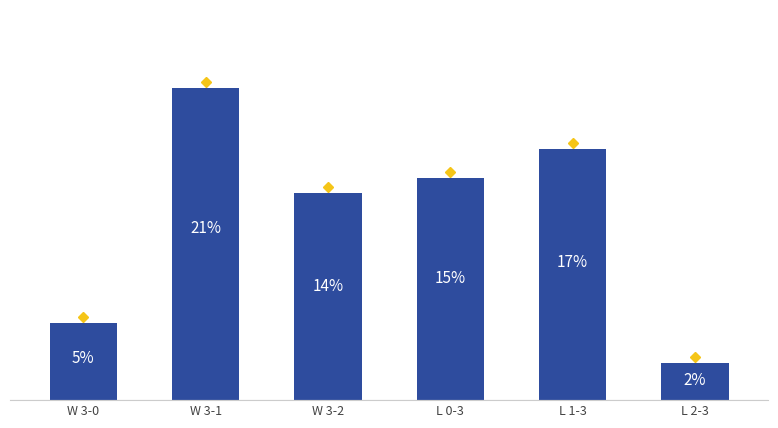

Does the chart contain any negative values?

No